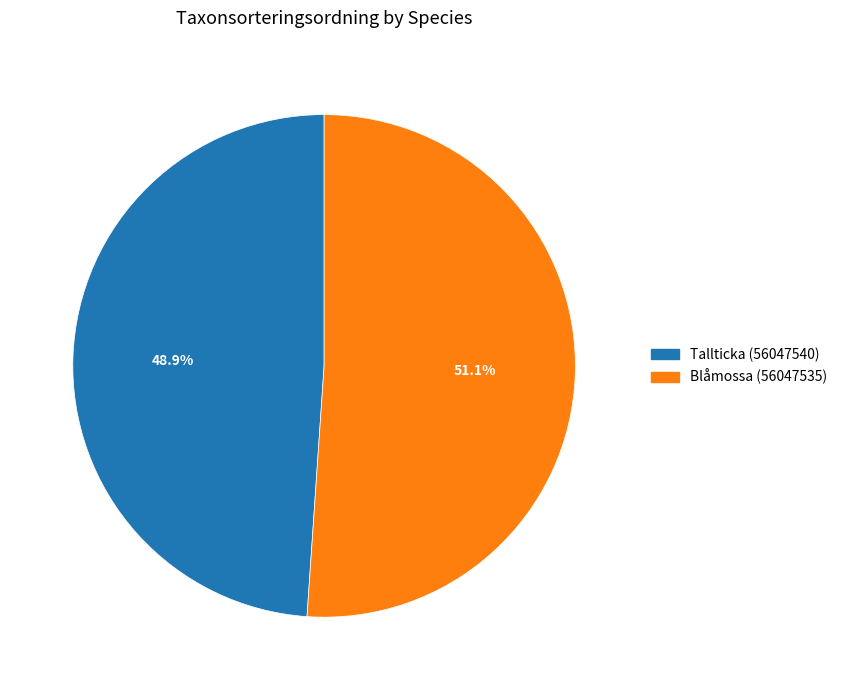

What is the ratio of the value at Tallticka (56047540) to the value at Blåmossa (56047535)?

1.0